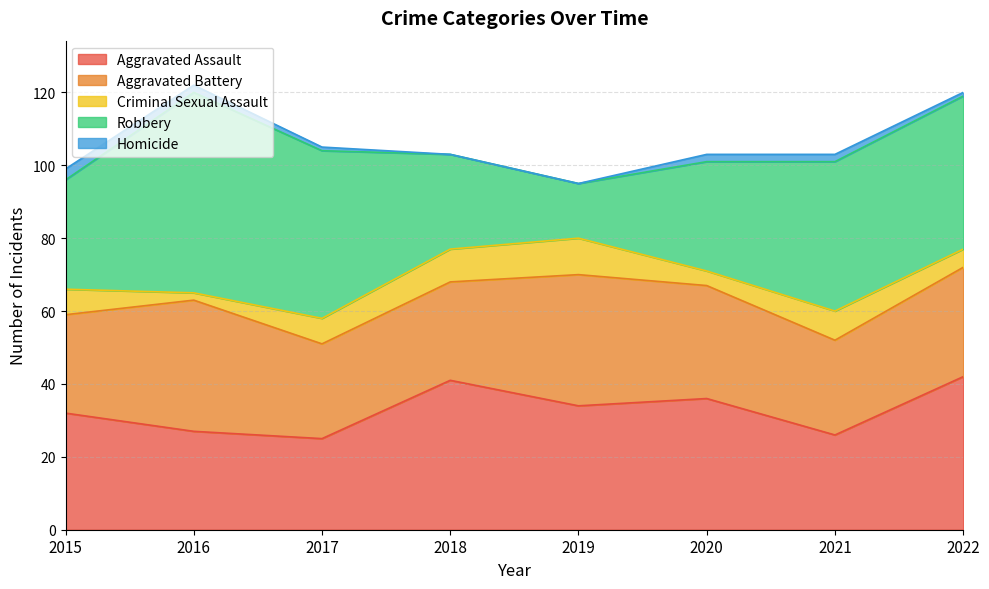

Which series ends up on top after the final intersection of Aggravated Battery and Robbery?

Robbery